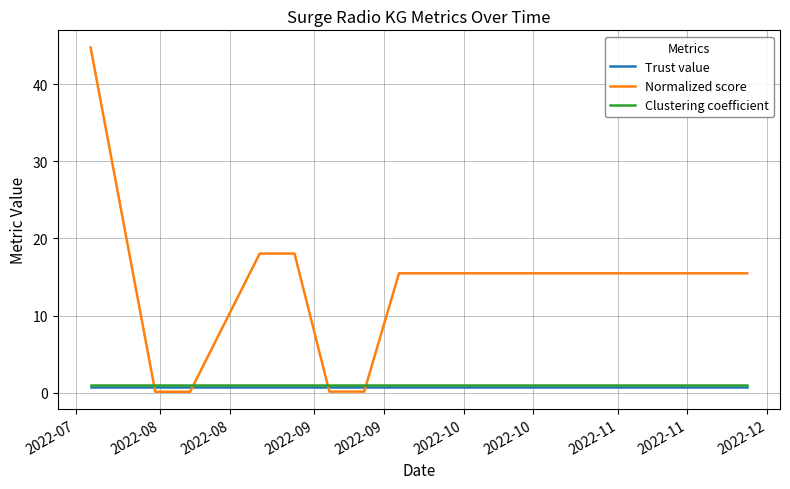

Which series has the largest total across all categories?

Normalized score